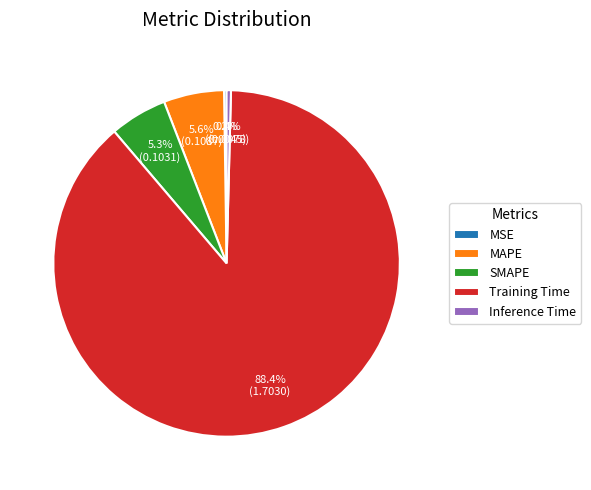

Is it true that Inference Time is 6% of the pie?

False